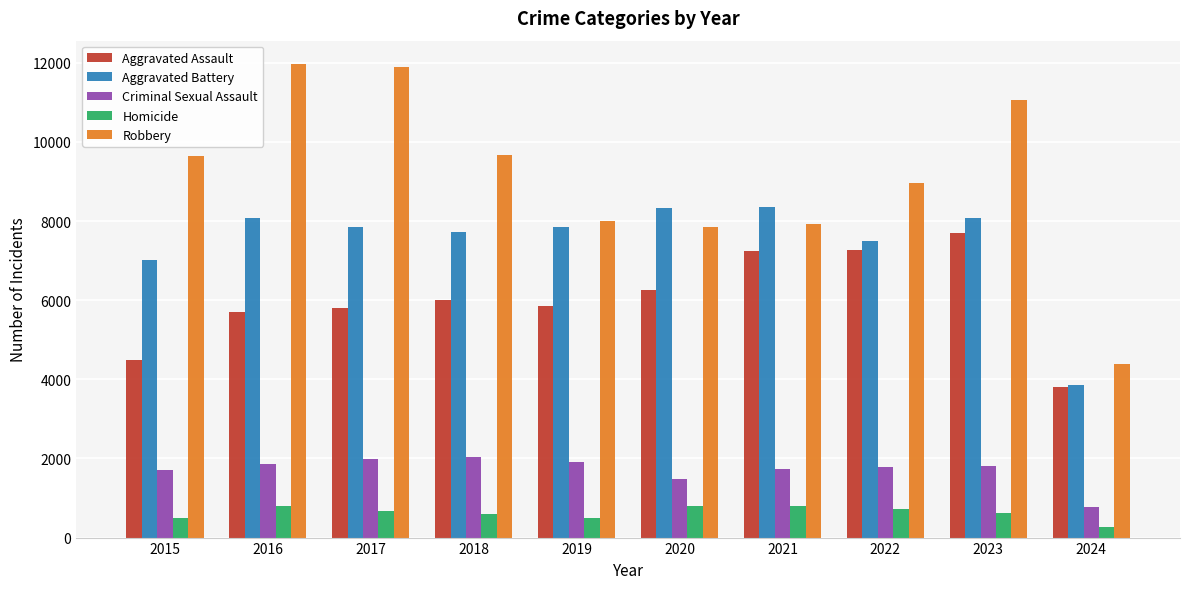

The Homicide series shows 496 at 2015. True or false?

True